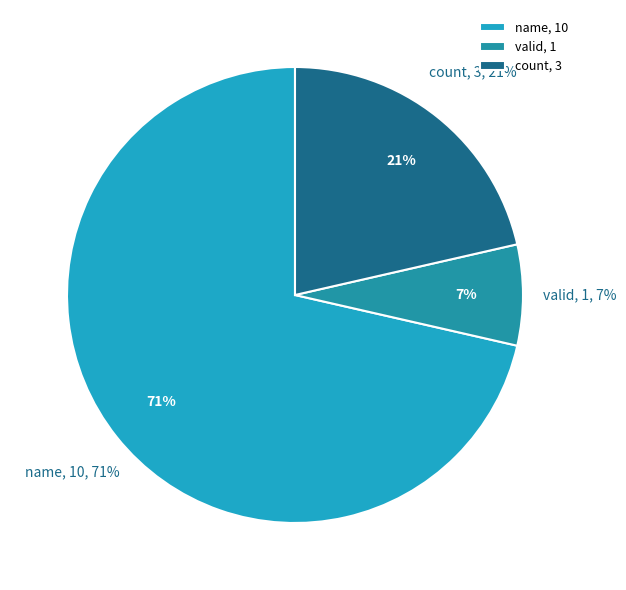

Is there any slice that represents more than half of the pie?

Yes